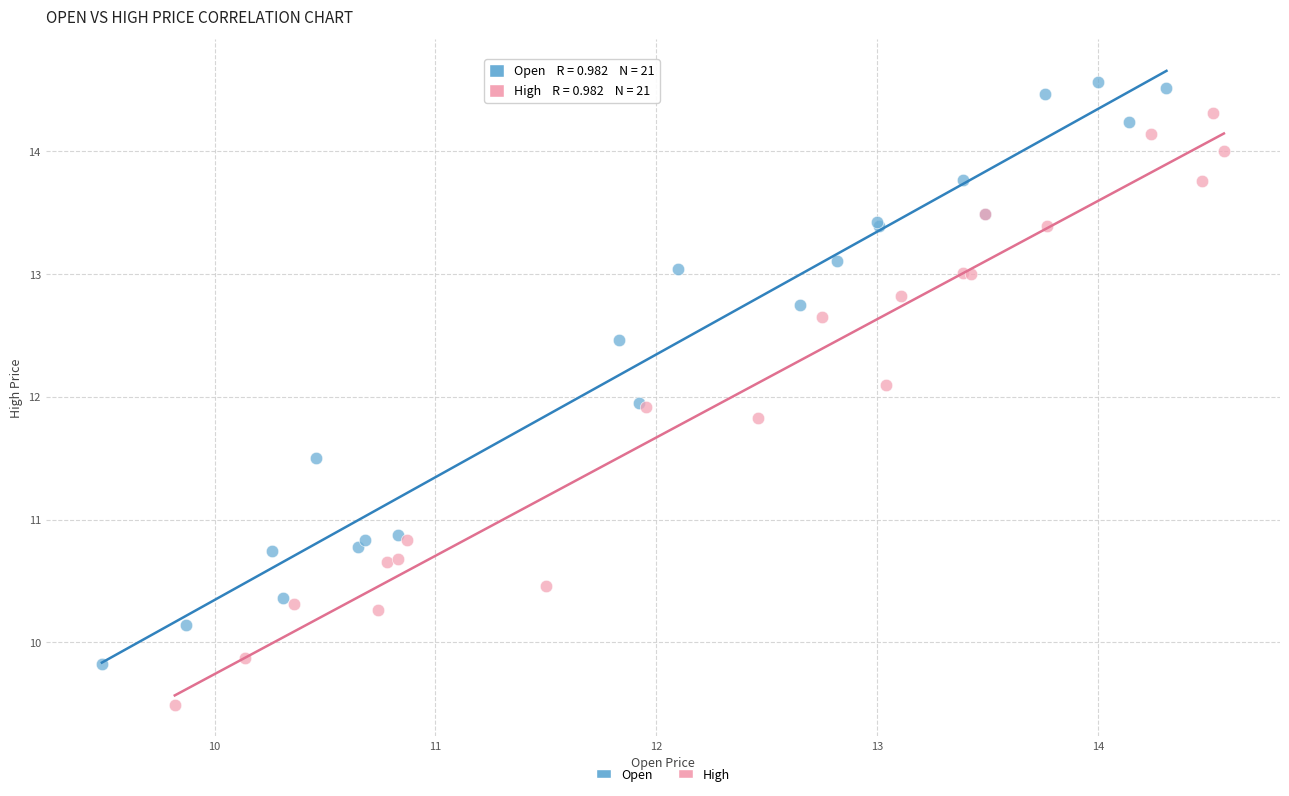

Which series reaches the maximum Y coordinate?

Open